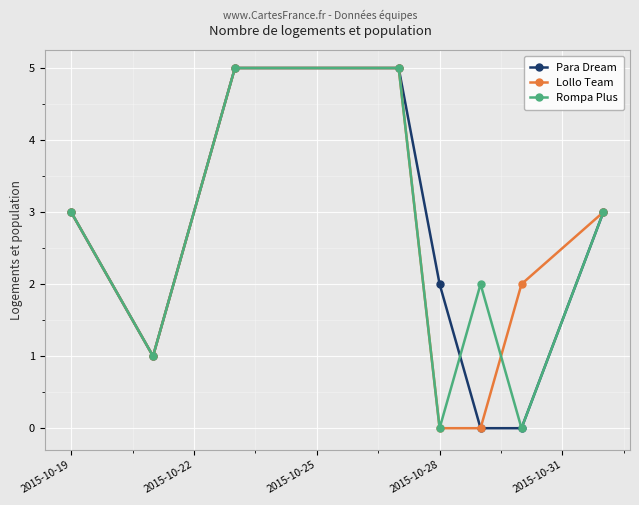

In Rompa Plus, how many points are lower than both neighbors (excluding endpoints)?

3